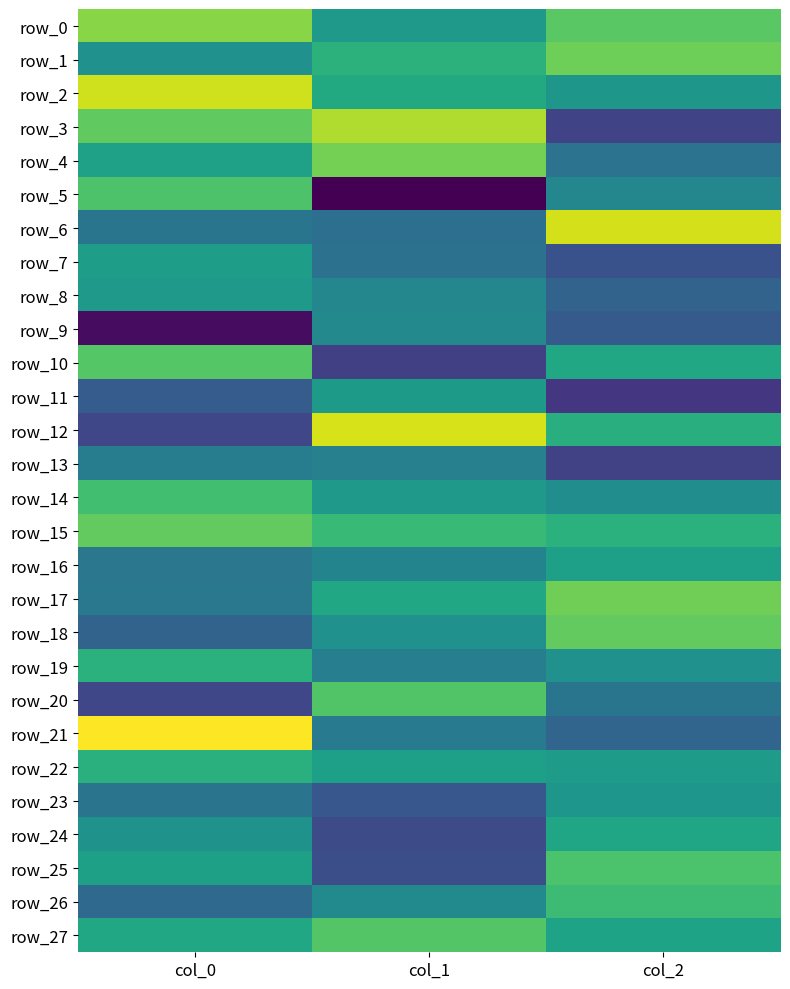

What is the sum of the row_3 values at col_1 and col_0?

27791.2